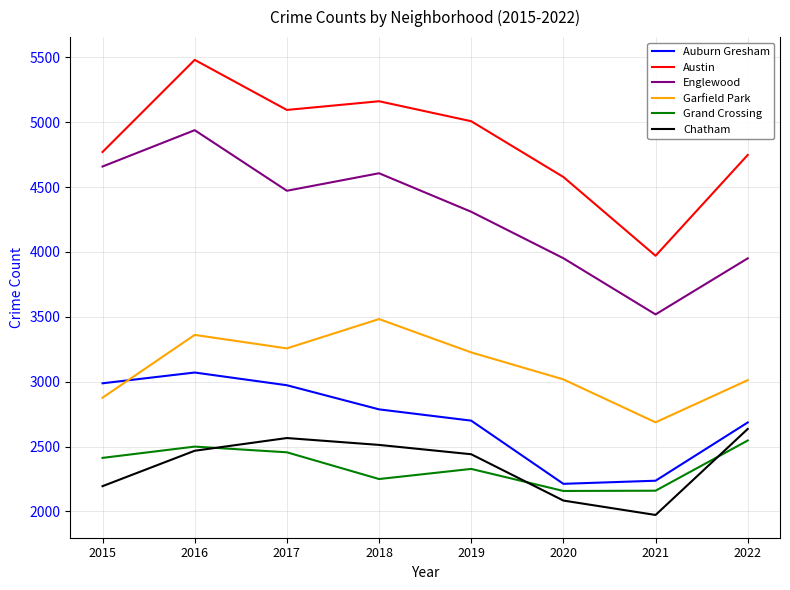

How many Grand Crossing values are between 2250 and 2500?

5